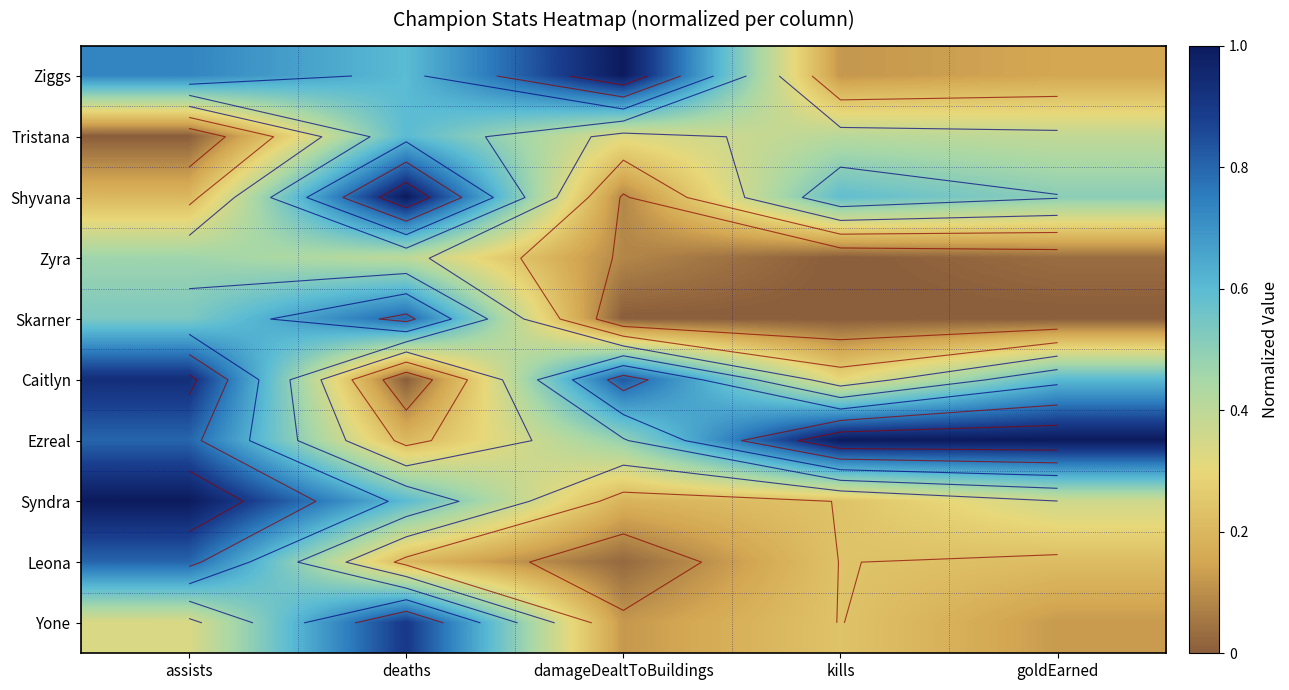

Which series has the widest spread of values?

Caitlyn